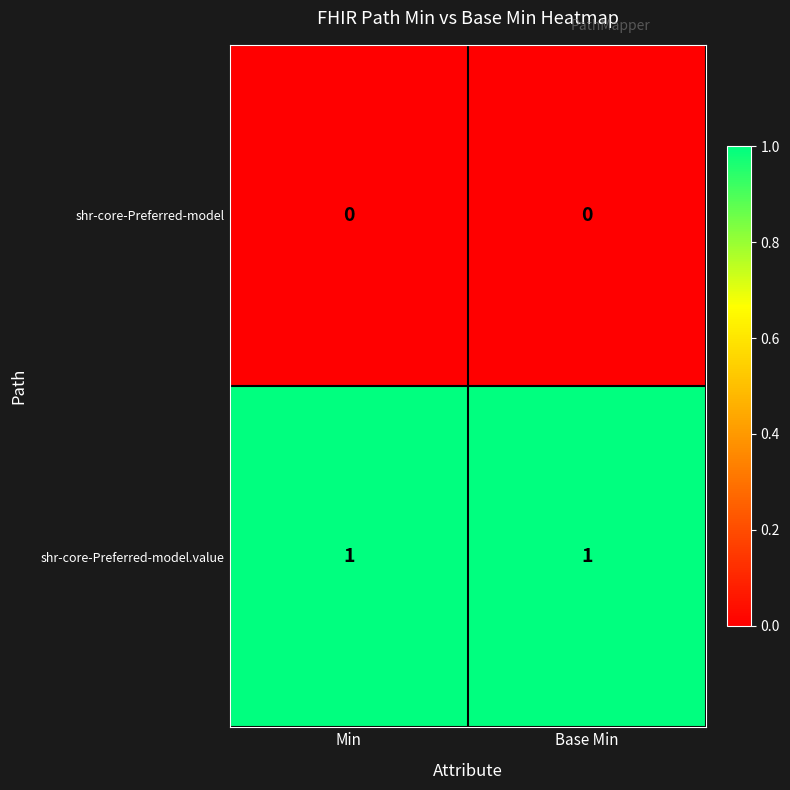

At how many categories does at least one series exceed 0?

2